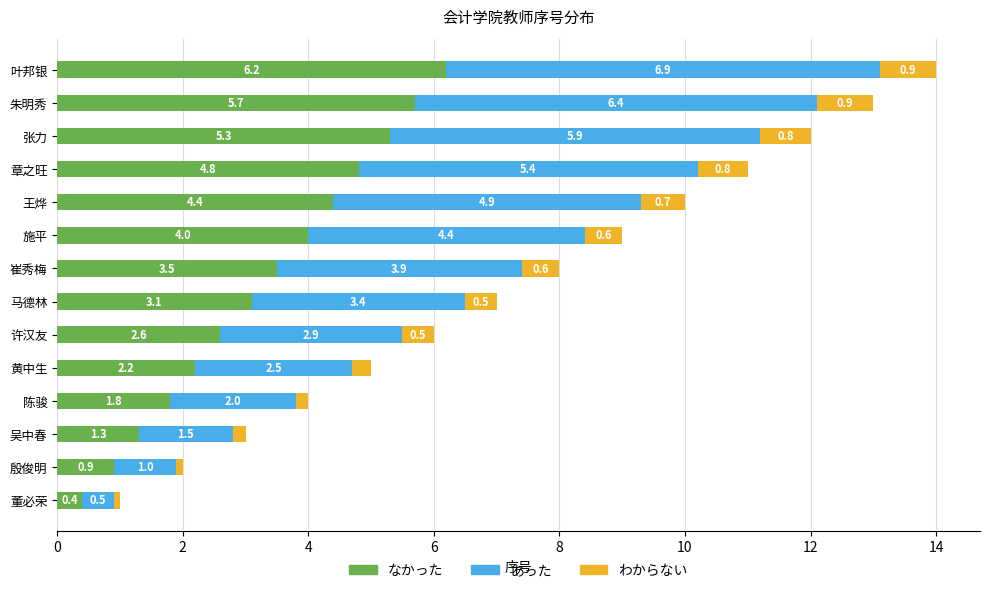

At which category is the sum across all series the highest?

叶邦银